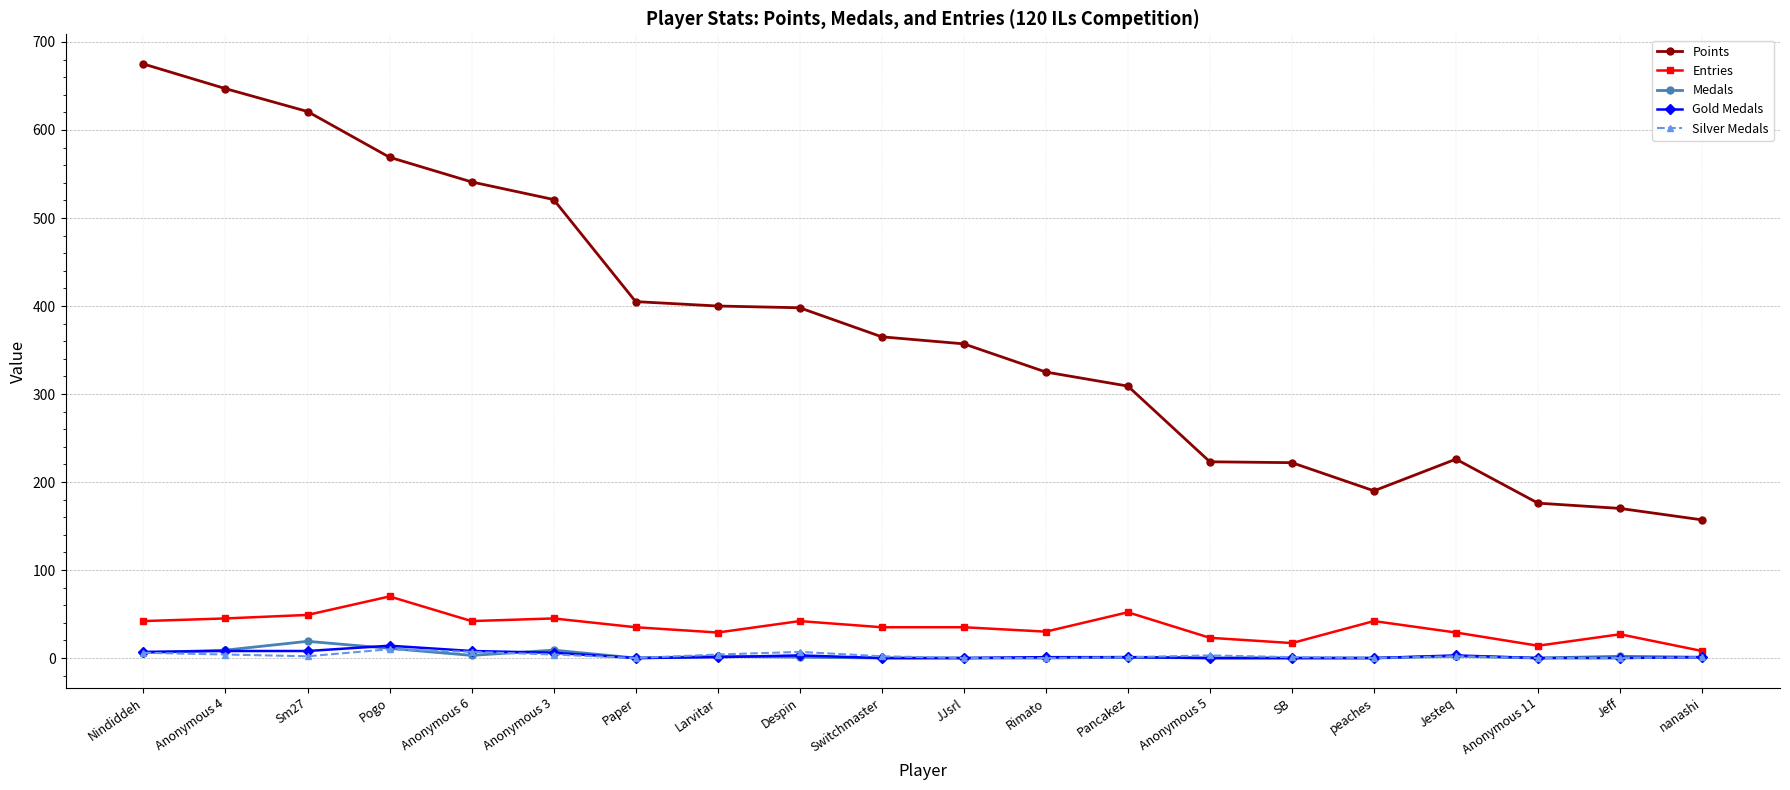

At how many categories does at least one series exceed 506?

6